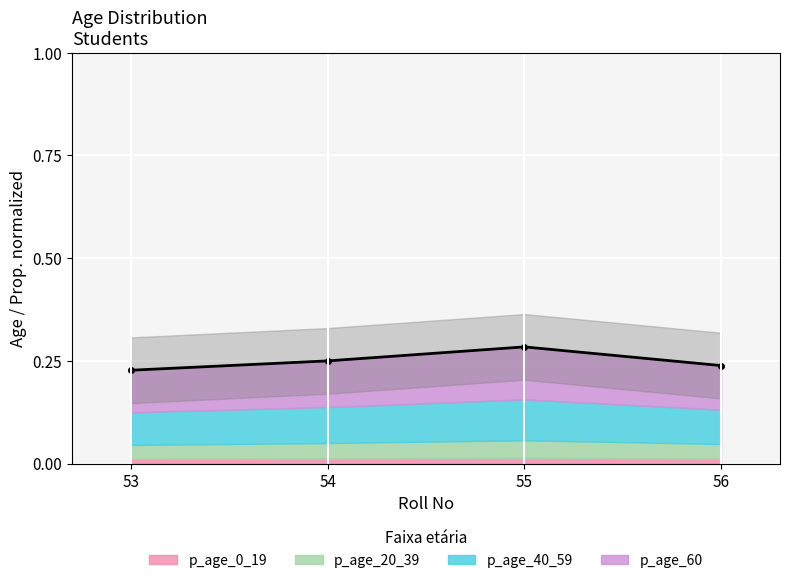

Is it true that the value at 56 is 0.1?

False